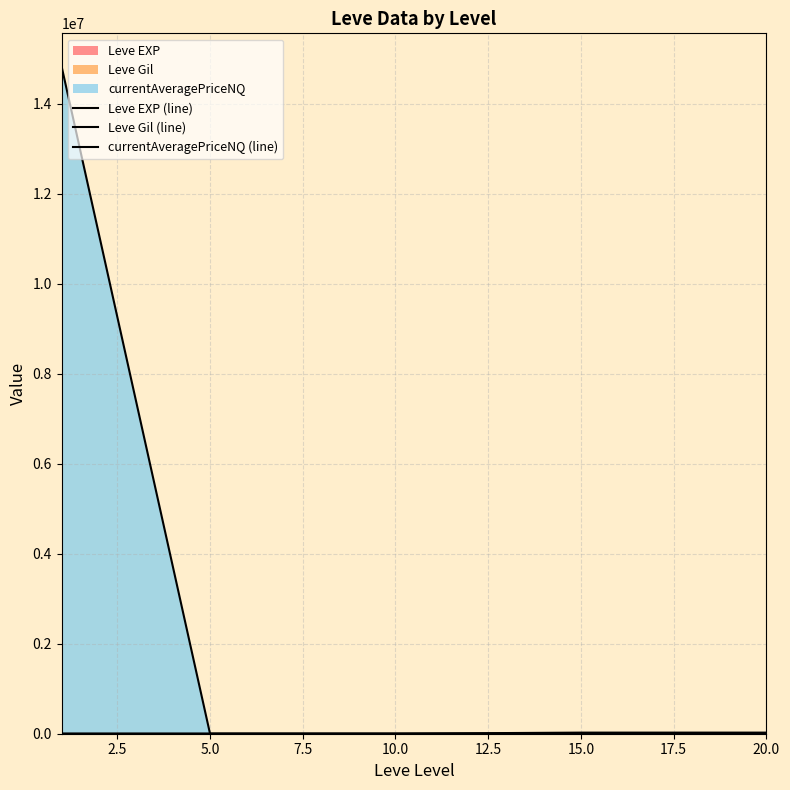

How many lines are shown in the chart?

3